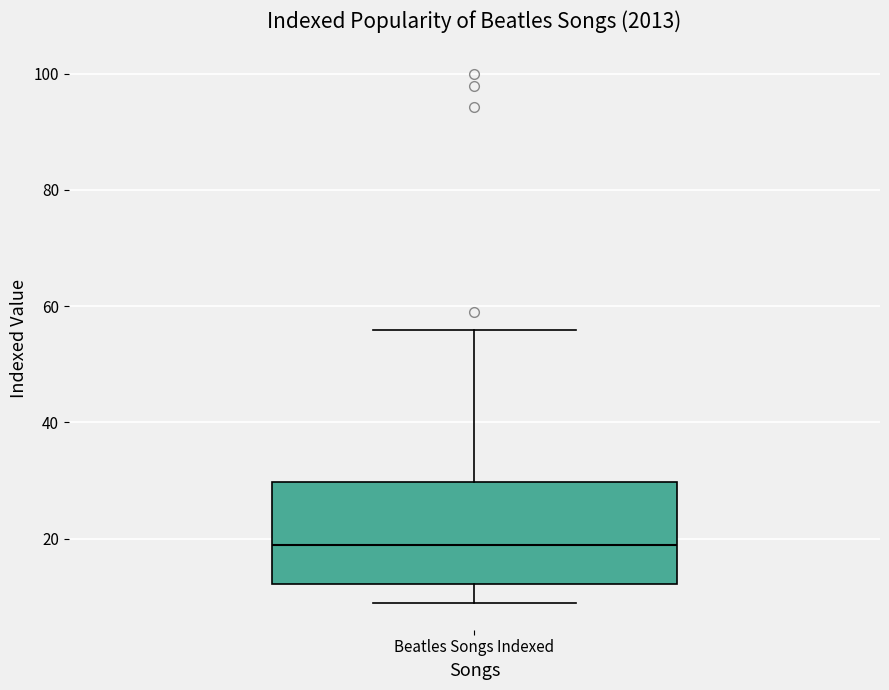

Where does the median line of the box for Beatles Songs Indexed sit on the y-axis? The values are not printed on the chart, so give them approximately, as read against the axis.

18